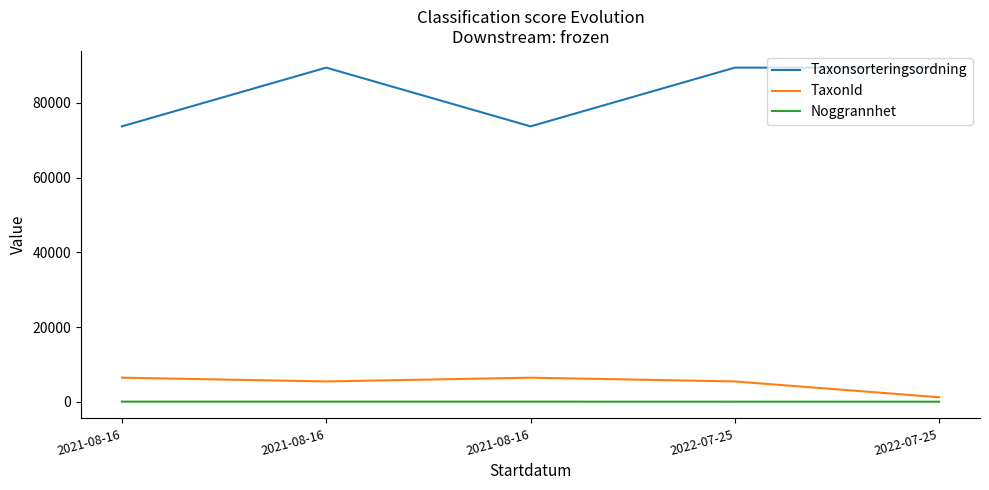

True or false: Noggrannhet has a value of 25 at 2021-08-16.

True